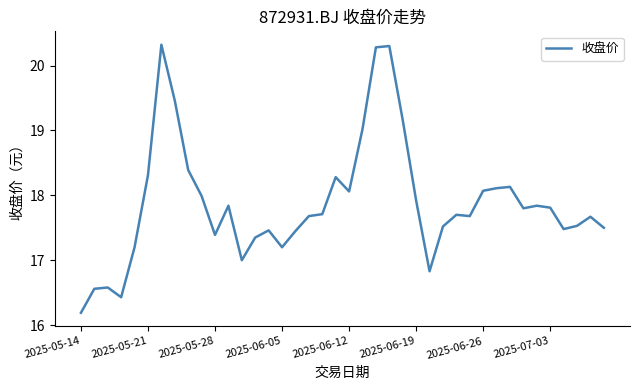

What is the maximum value shown in the chart?

20.3